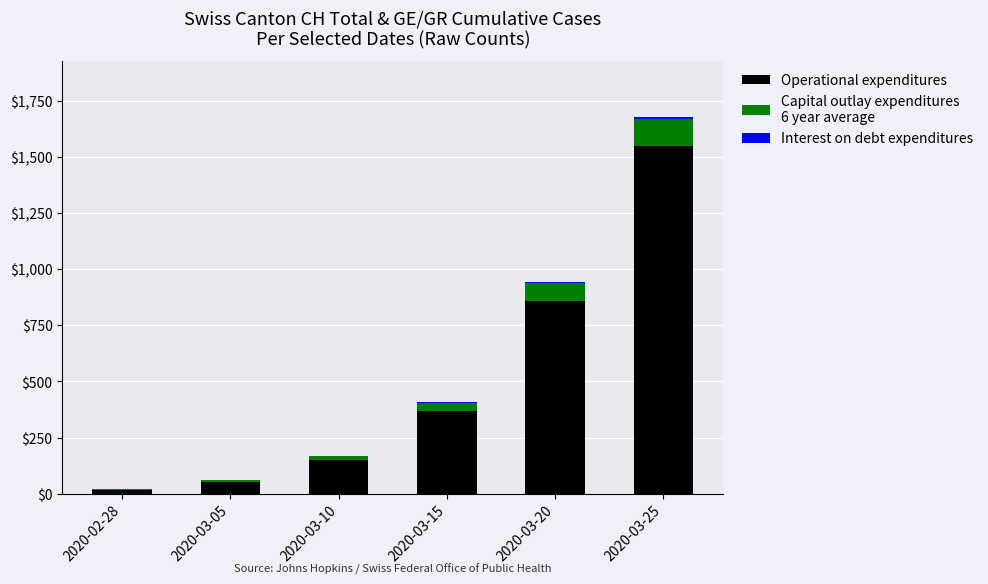

Are the bars horizontal?

No